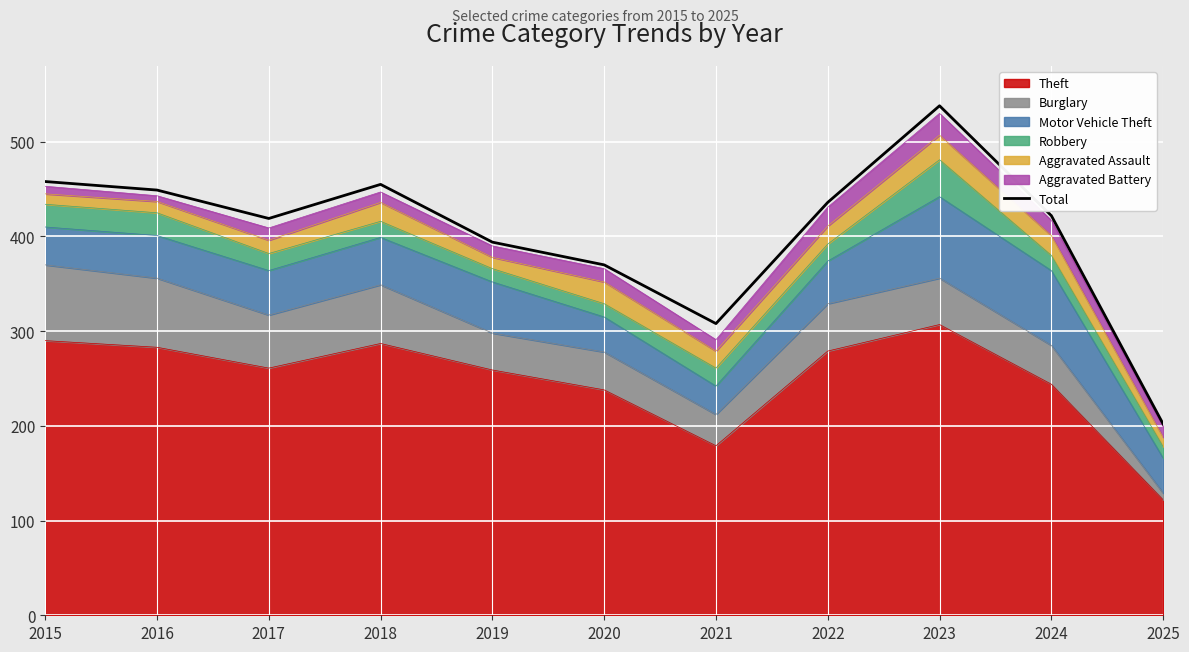

How many values are below 422?

5